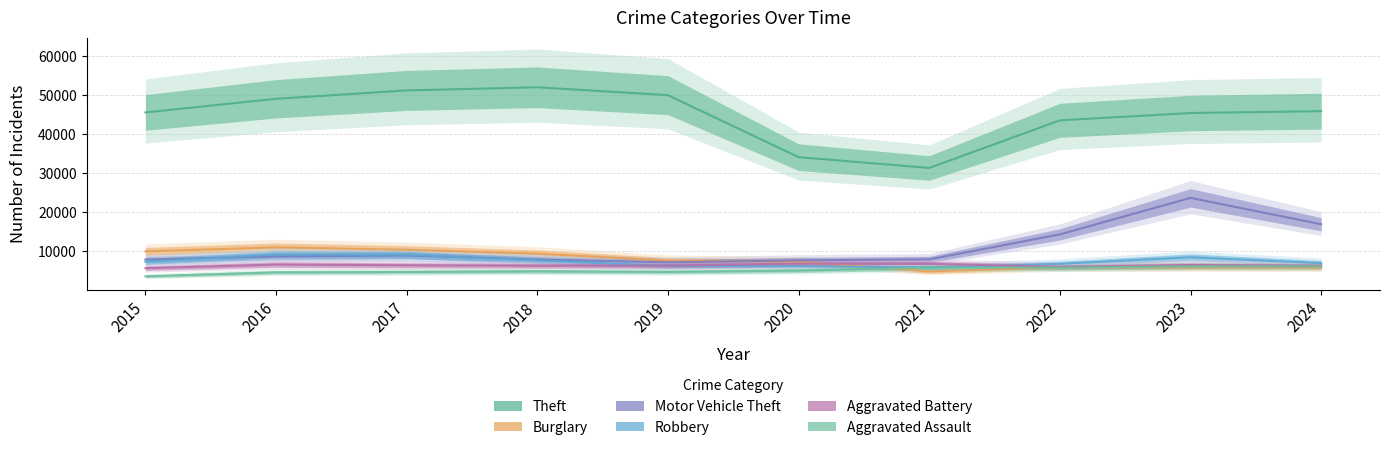

What is the maximum value shown in the chart?

51995